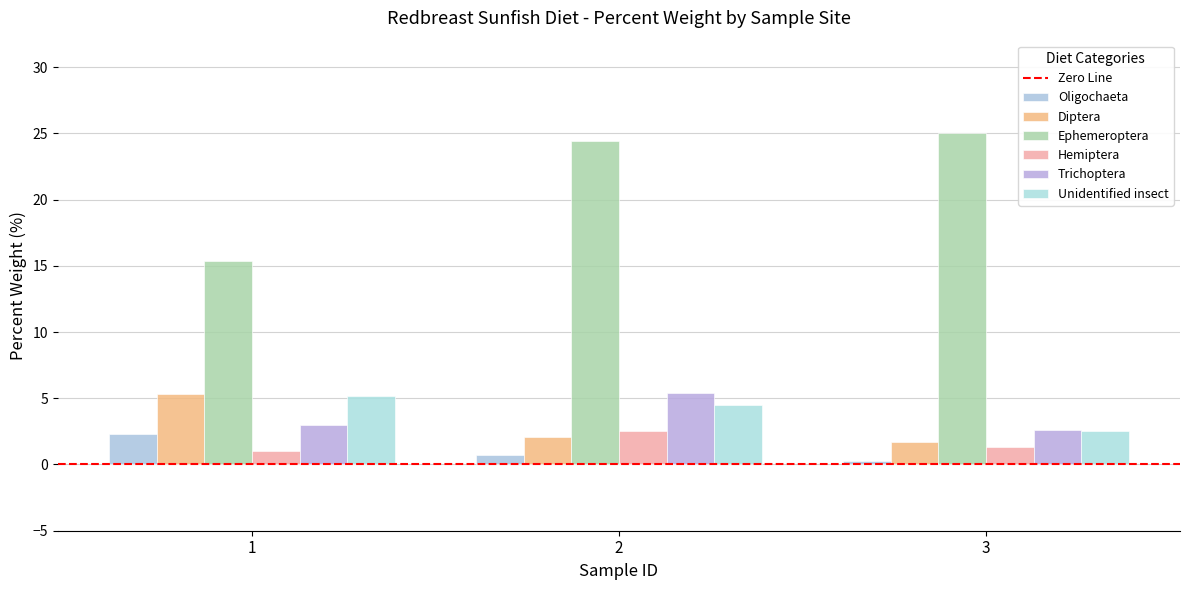

How many data points in Unidentified insect are less than 4?

1